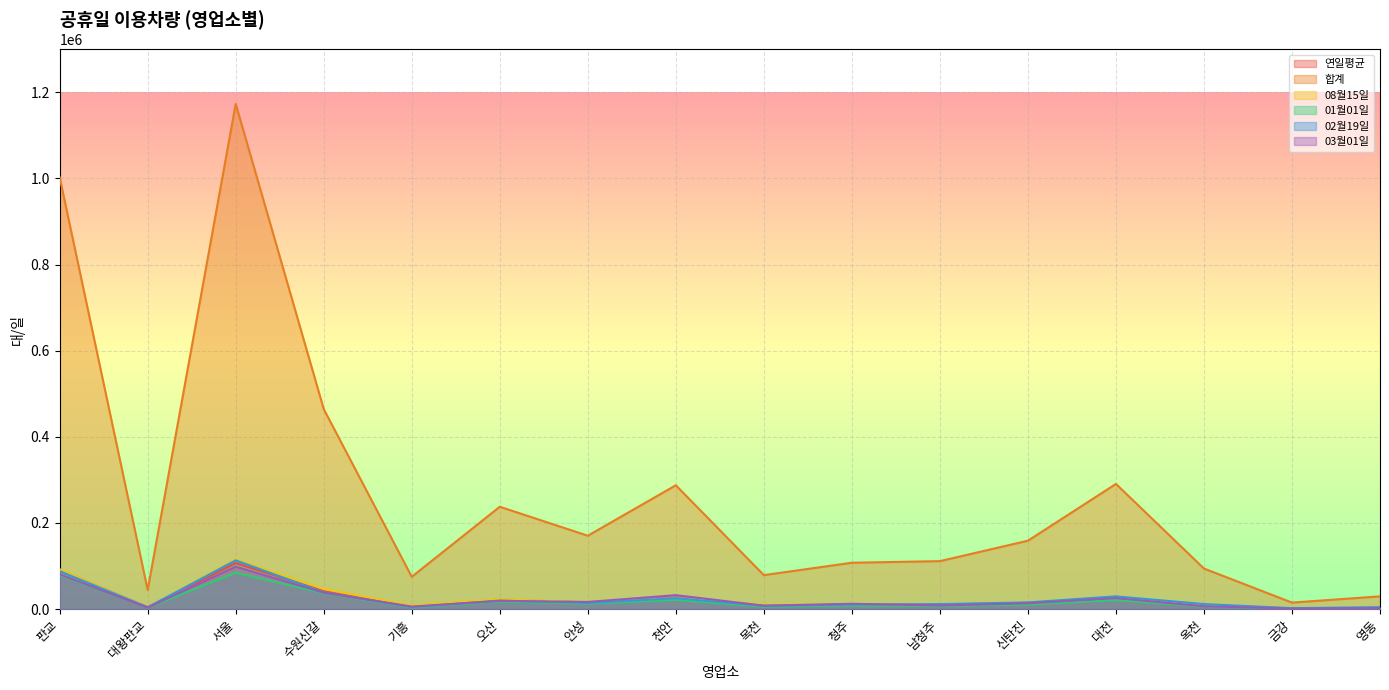

What is the label of the 8th point from the left?

천안